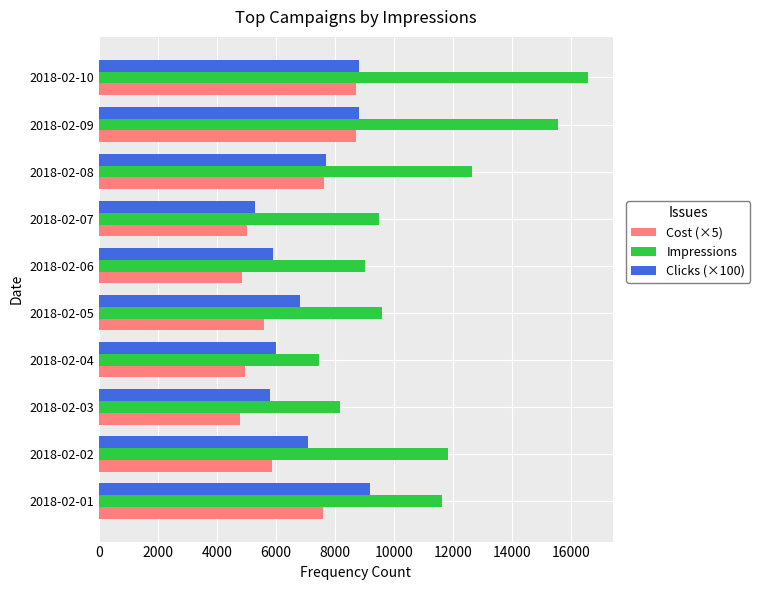

What is the minimum value shown in the chart?

4779.2